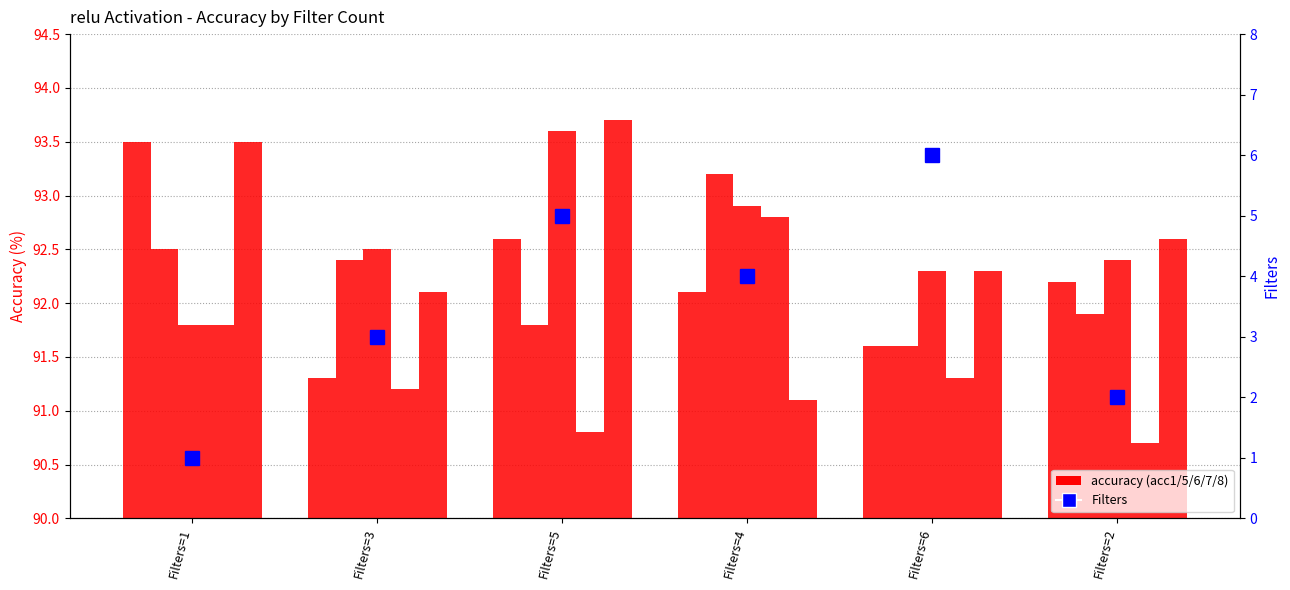

At how many categories does at least one series exceed 65?

6